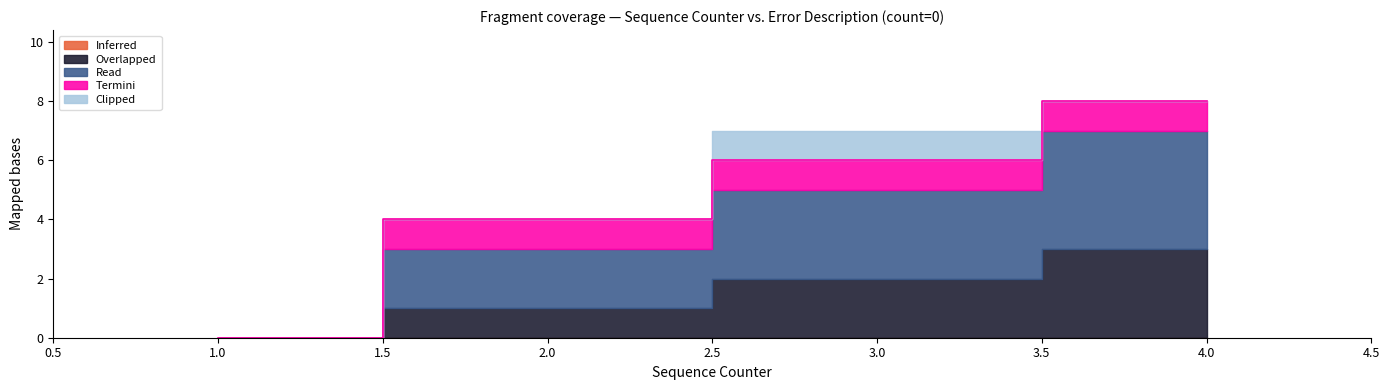

At which category does the chart reach its minimum across all series?

1